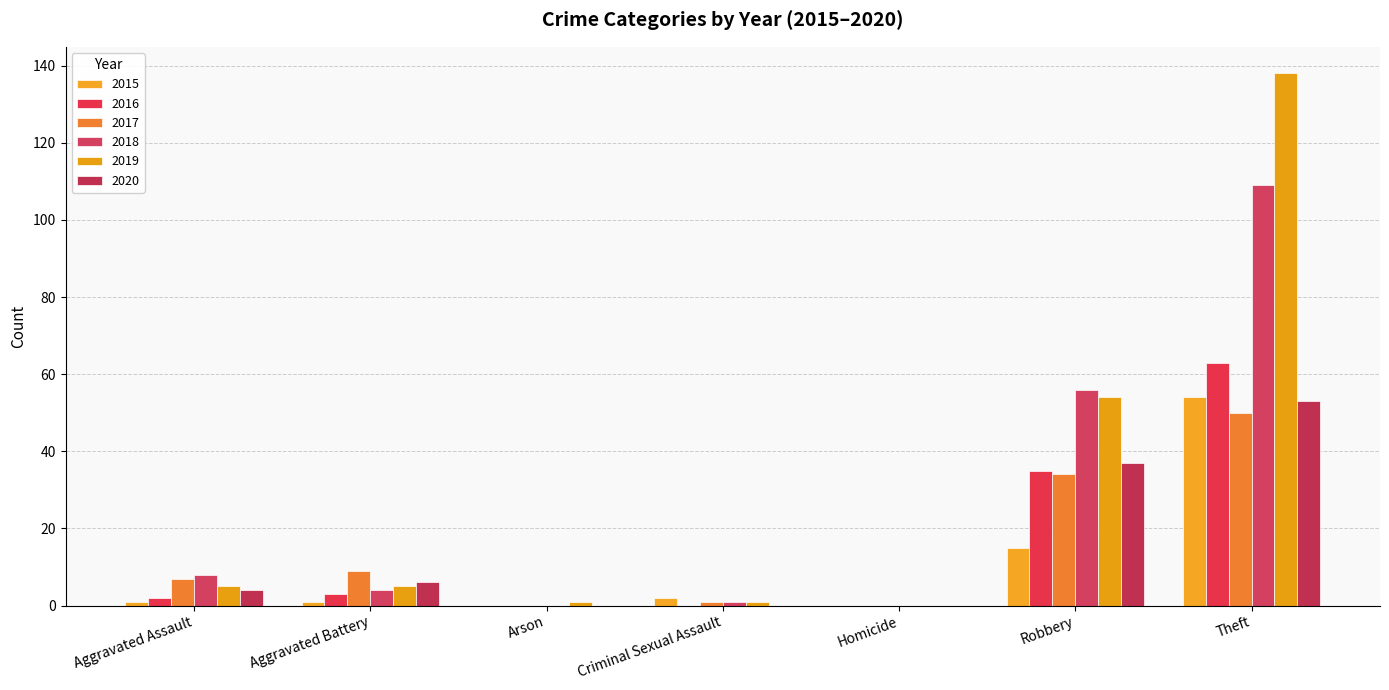

Does the chart contain stacked bars?

No